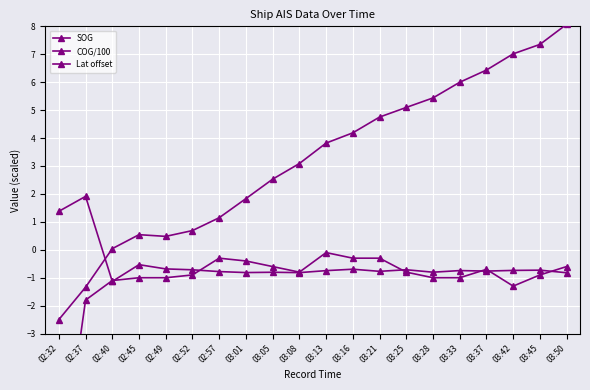

Reading right to left, what are all the values shown in this chart?

SOG: 03:50=-0.6	03:45=-0.9	03:42=-1.3	03:37=-0.7	03:33=-1.0	03:28=-1.0	03:25=-0.8	03:21=-0.3	03:16=-0.3	03:13=-0.1	03:08=-0.8	03:05=-0.6	03:01=-0.4	02:57=-0.3	02:52=-0.9	02:49=-1.0	02:45=-1.0	02:40=-1.1	02:37=-1.8	02:32=-8.6
COG/100: 03:50=-0.8	03:45=-0.7	03:42=-0.7	03:37=-0.8	03:33=-0.7	03:28=-0.8	03:25=-0.7	03:21=-0.8	03:16=-0.7	03:13=-0.7	03:08=-0.8	03:05=-0.8	03:01=-0.8	02:57=-0.8	02:52=-0.7	02:49=-0.7	02:45=-0.5	02:40=-1.1	02:37=1.9	02:32=1.4
Lat offset: 03:50=8.1	03:45=7.4	03:42=7.0	03:37=6.4	03:33=6.0	03:28=5.4	03:25=5.1	03:21=4.8	03:16=4.2	03:13=3.8	03:08=3.1	03:05=2.5	03:01=1.8	02:57=1.1	02:52=0.7	02:49=0.5	02:45=0.5	02:40=0.0	02:37=-1.3	02:32=-2.5